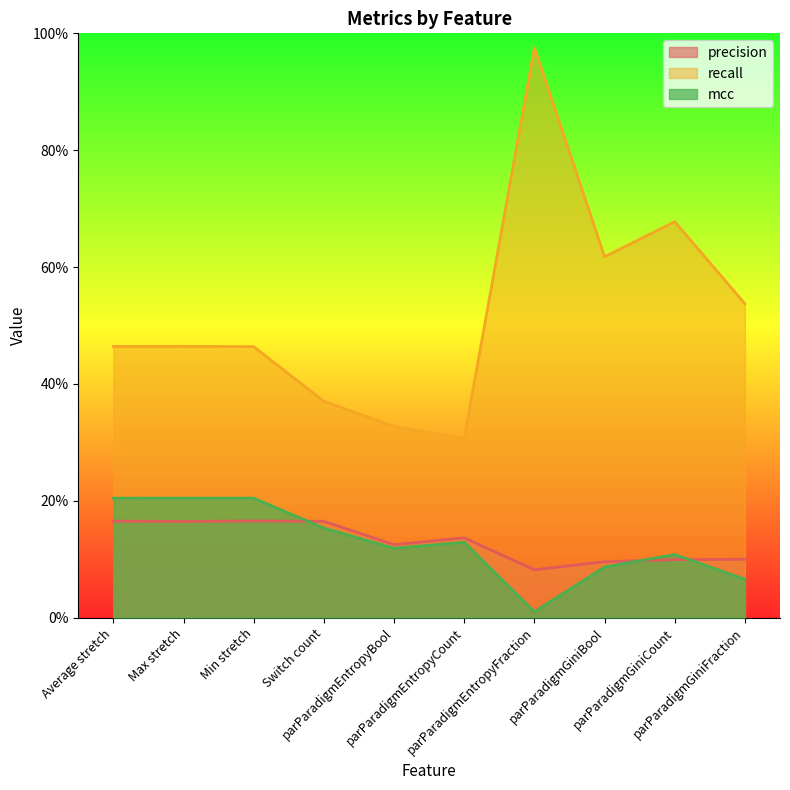

How many lines are shown in the chart?

3